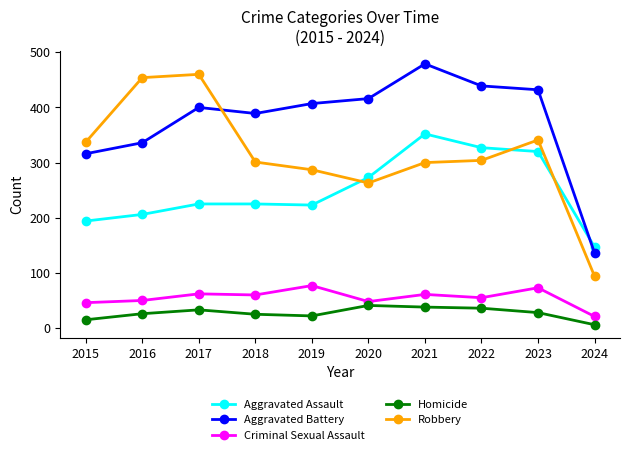

What is the greatest value displayed?

479